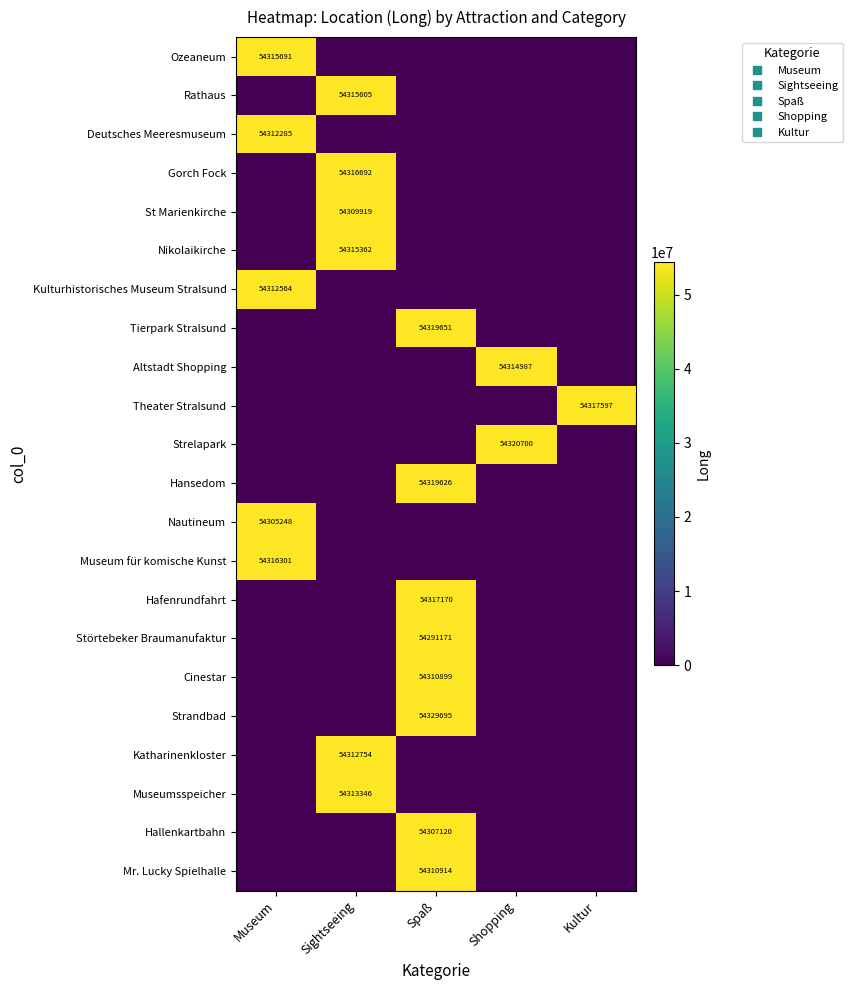

Count the number of categories in the chart.

5